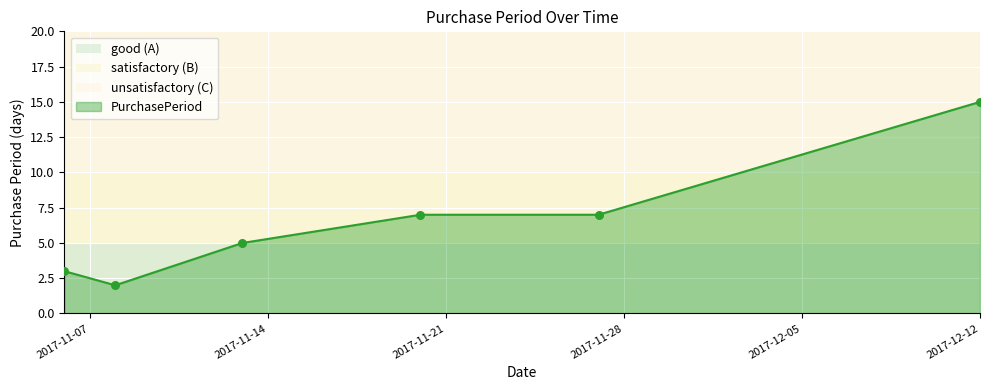

What is the greatest value displayed?

15